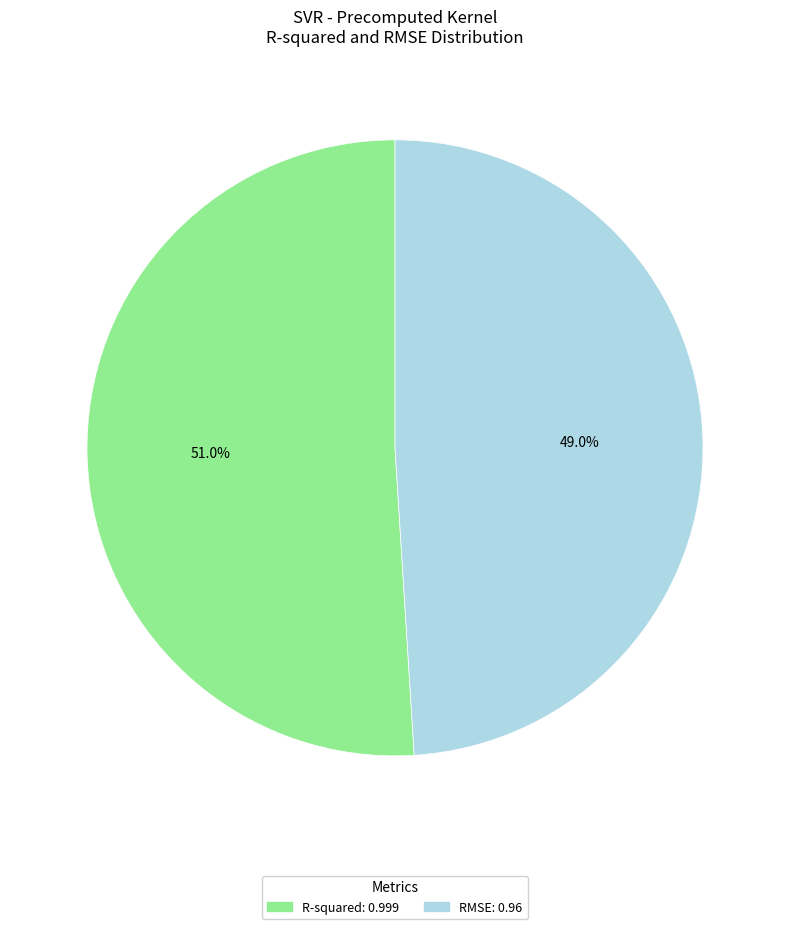

What is the largest slice in the pie chart?

R-squared